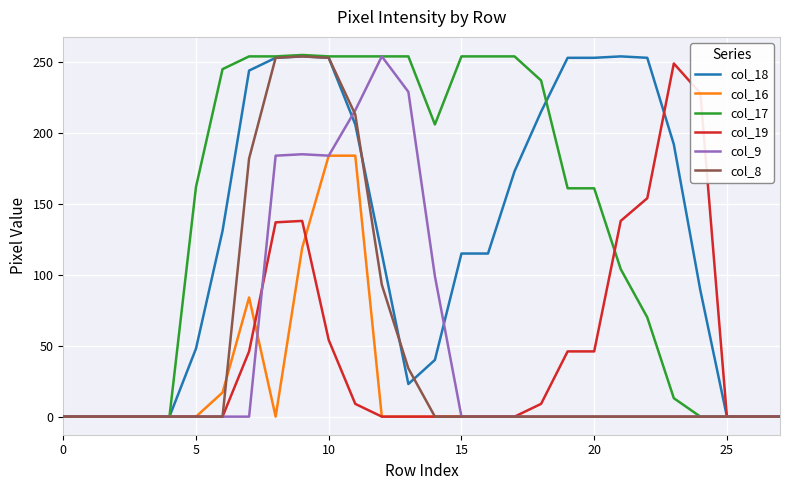

Which series has the largest total across all categories?

col_17